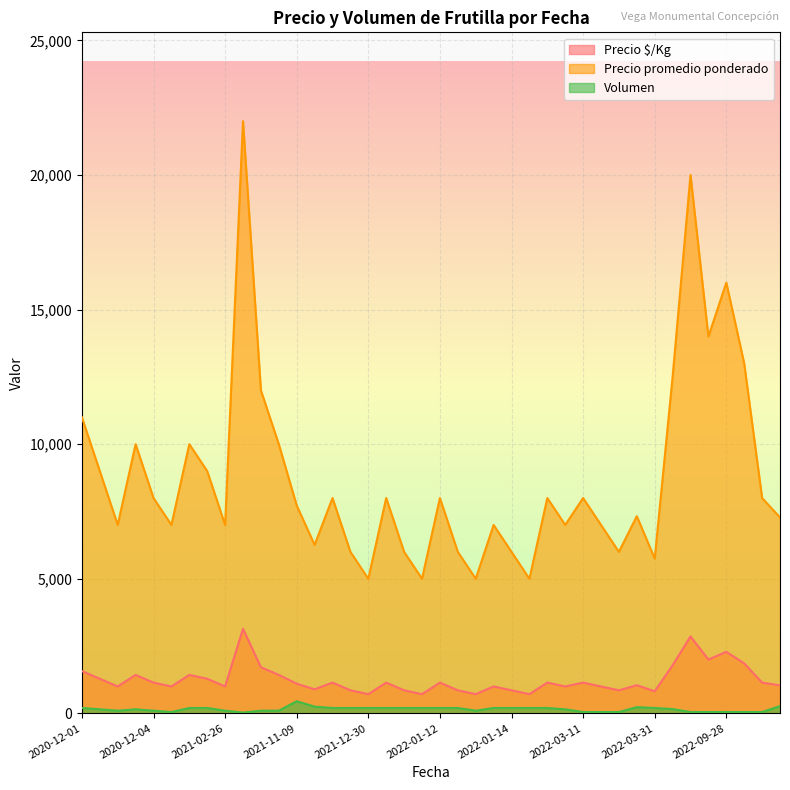

Read the Precio $/Kg value at 2022-01-25, to the nearest 100.

1000